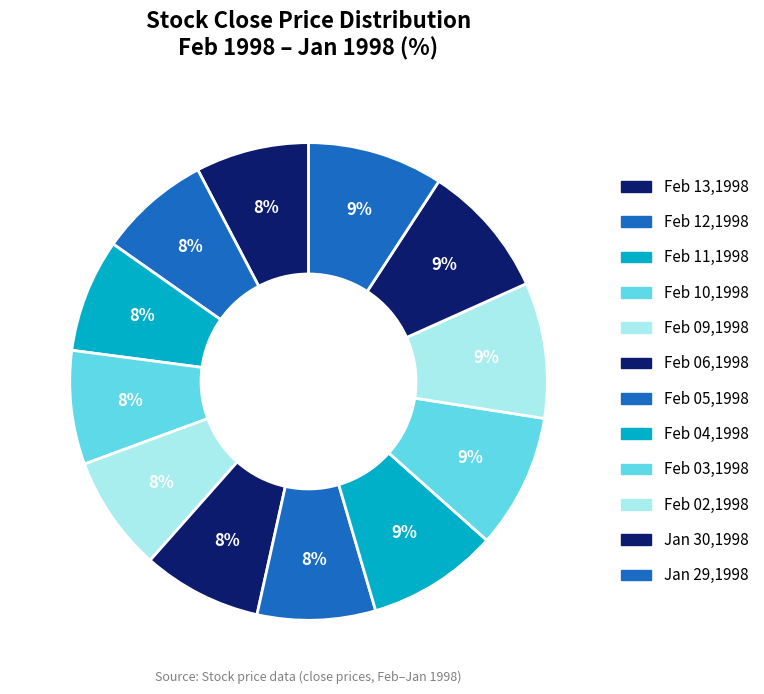

What portion of the pie excludes Feb 10,1998?

92.3%